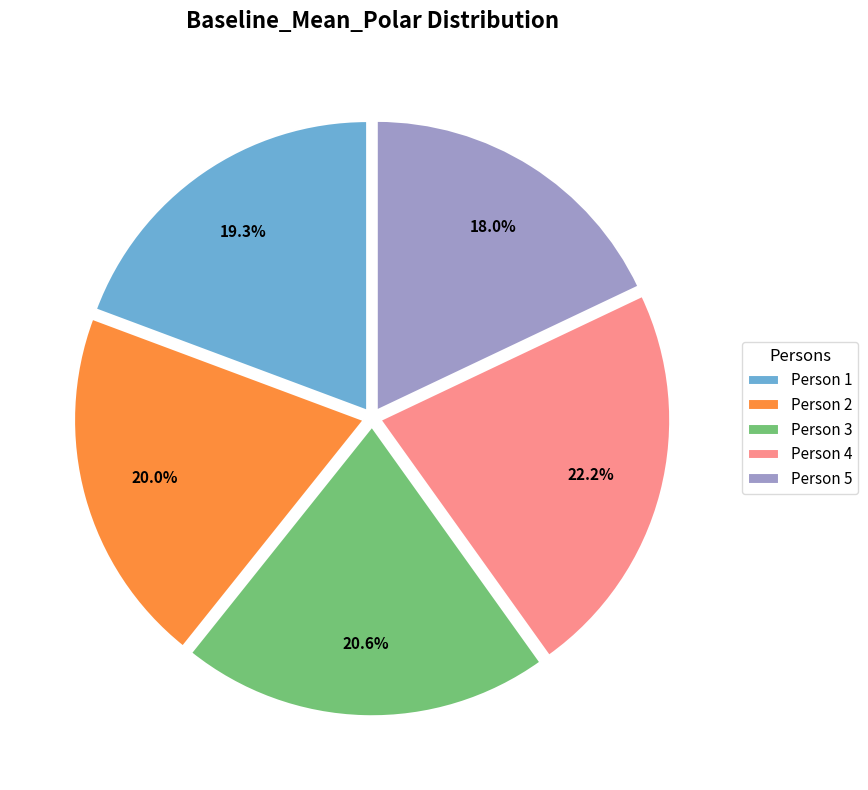

To the nearest percent, what portion does Person 3 represent?

21%